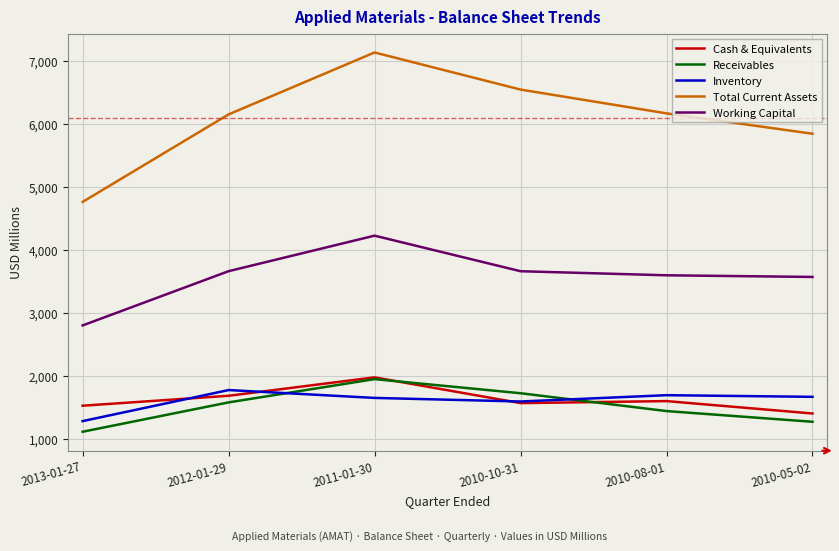

What are all the series names shown in the legend?

Cash & Equivalents, Receivables, Inventory, Total Current Assets, Working Capital